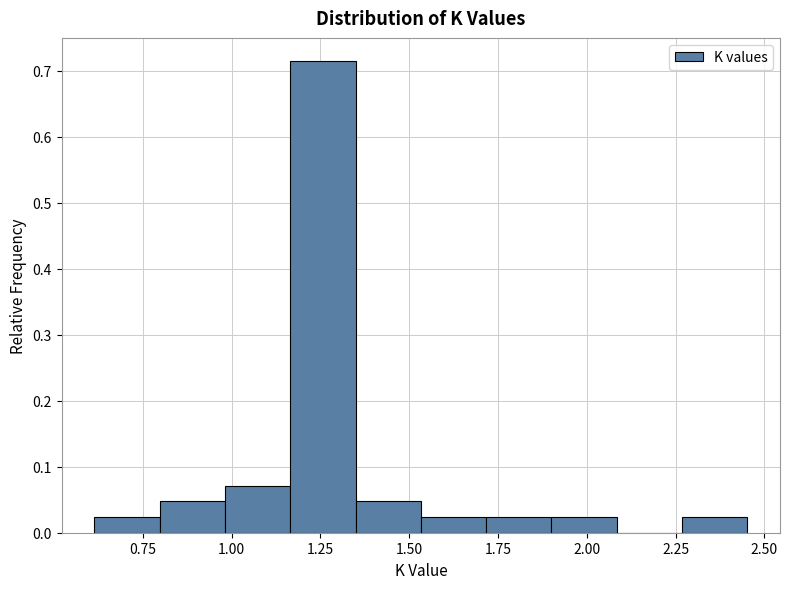

Read against the x-axis, roughly where is the centre of the tallest bar?

1.25